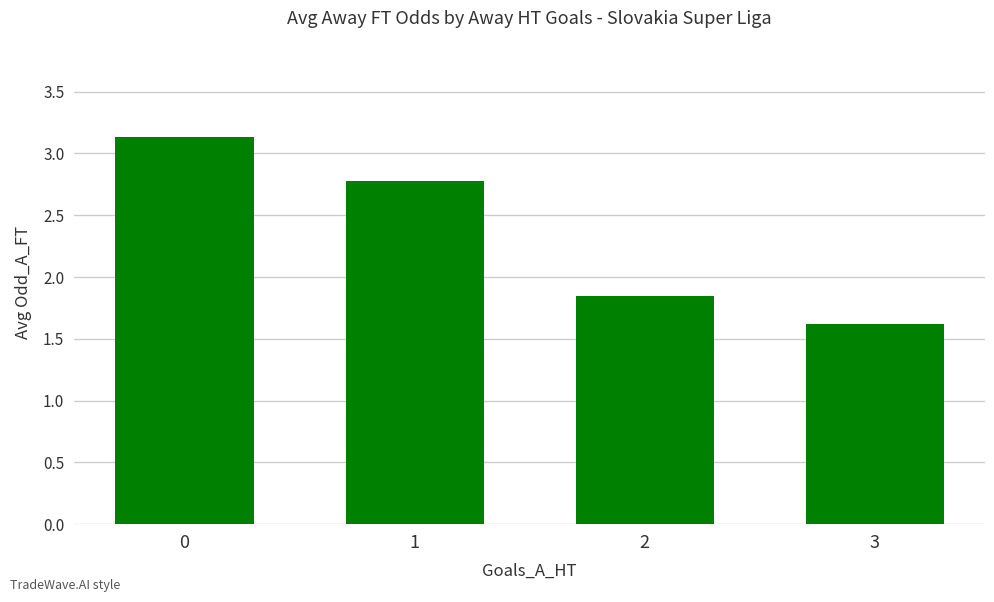

Which has a higher value, 3 or 2?

2